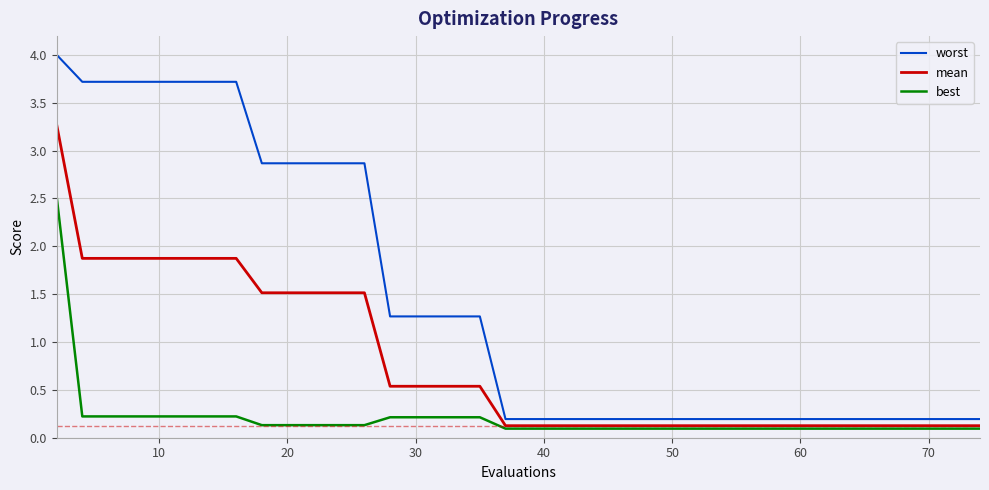

List the series in order of their overall mean, lowest first.

best, mean, worst